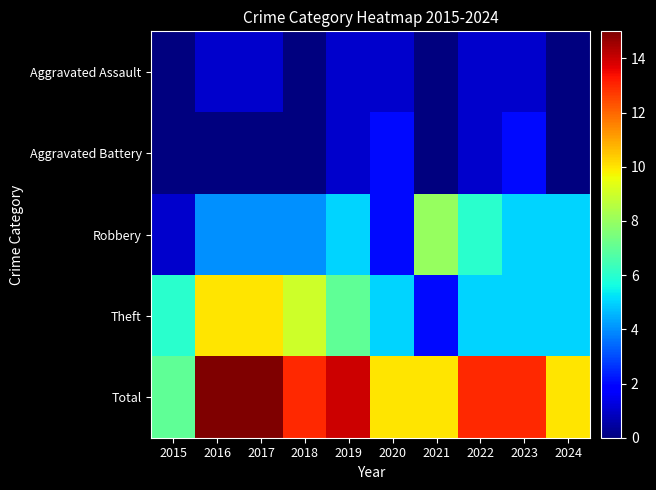

Rank the series by their maximum value, from highest to lowest.

Total, Theft, Robbery, Aggravated Battery, Aggravated Assault